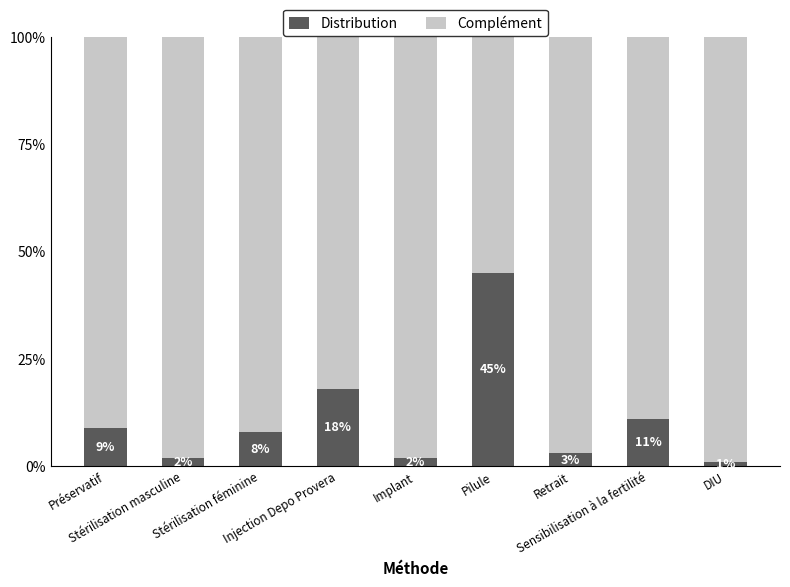

Rank the series at Implant from lowest to highest value.

Distribution, Complément